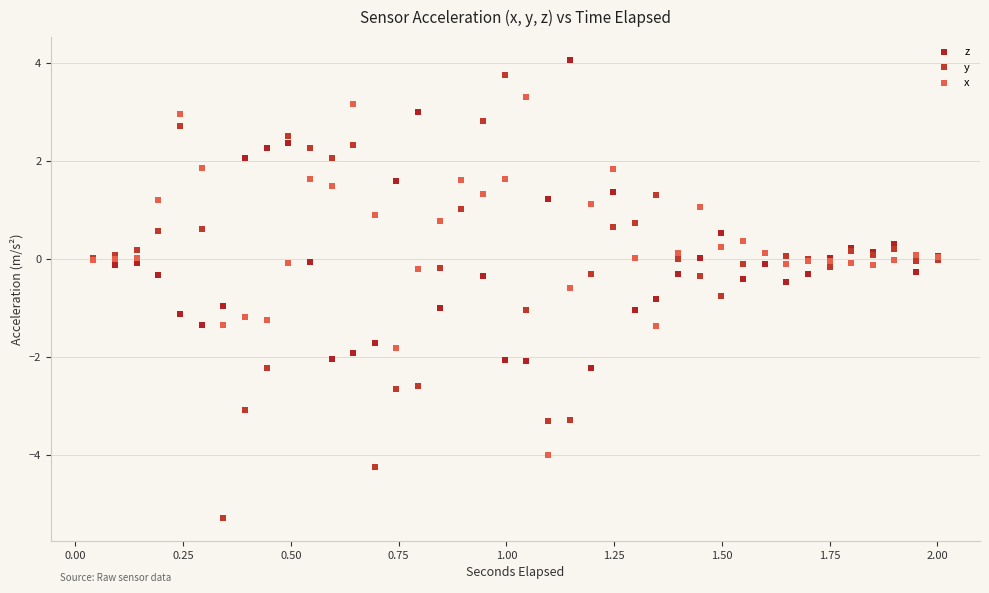

Which series contains the lowest Y value?

y